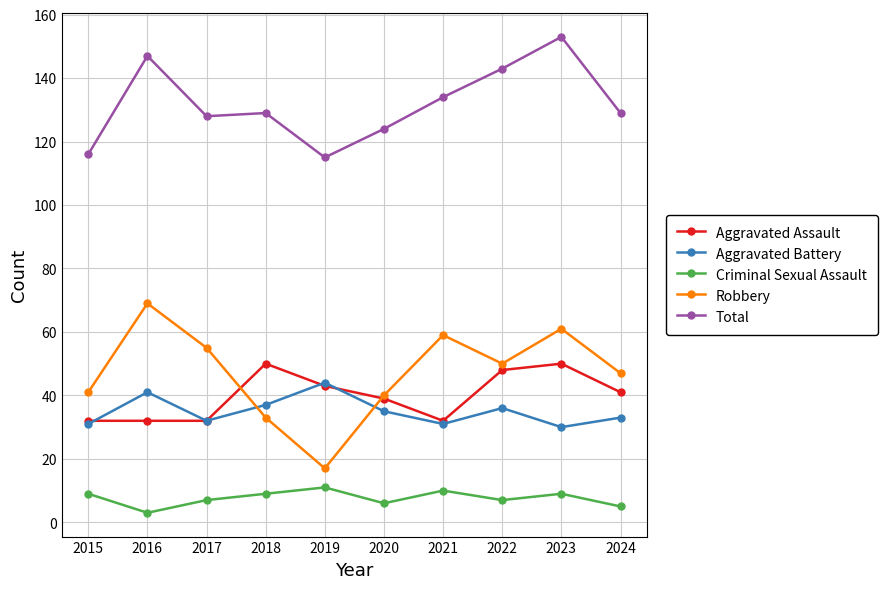

At 2016, list the series in order from largest to smallest.

Total, Robbery, Aggravated Battery, Aggravated Assault, Criminal Sexual Assault